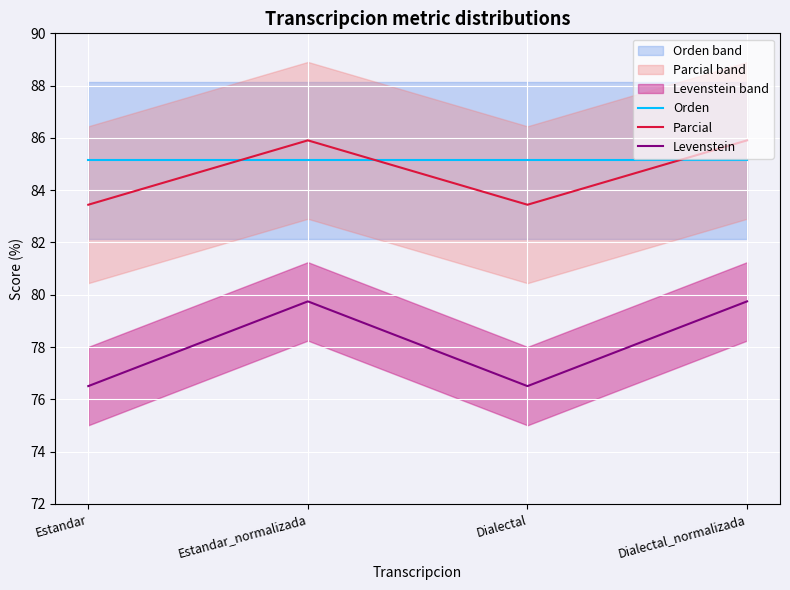

At how many categories does at least one series exceed 79?

4